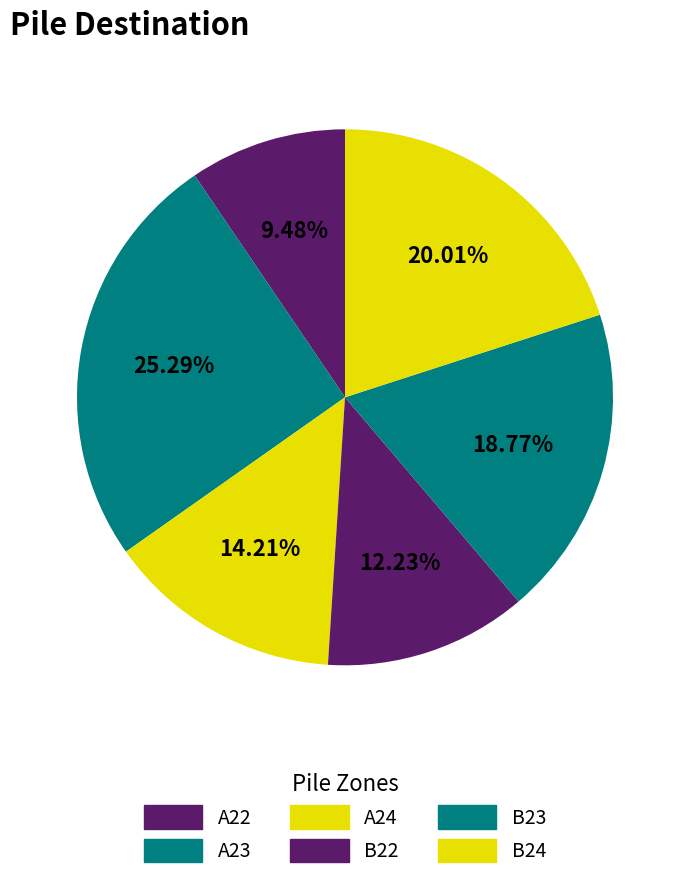

How many segments does this pie chart have?

6